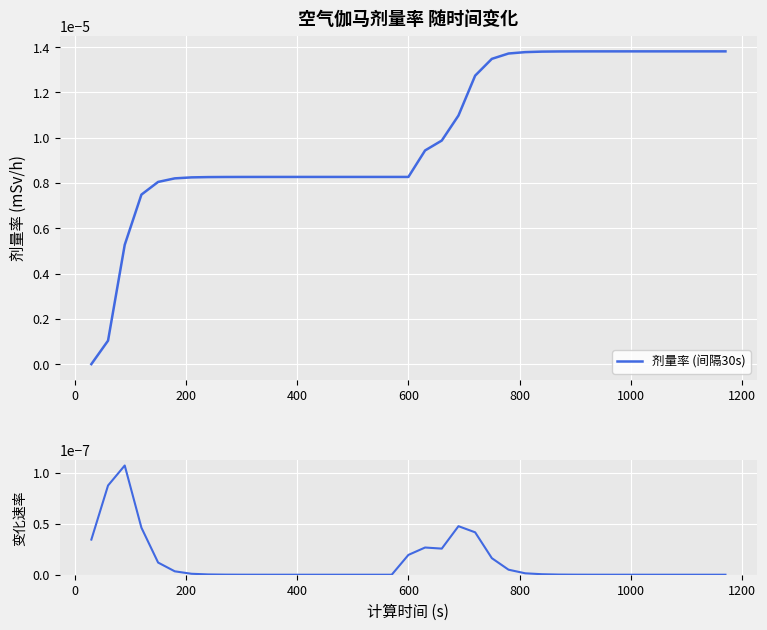

How many positive values does the 剂量率变化速率 series have?

30